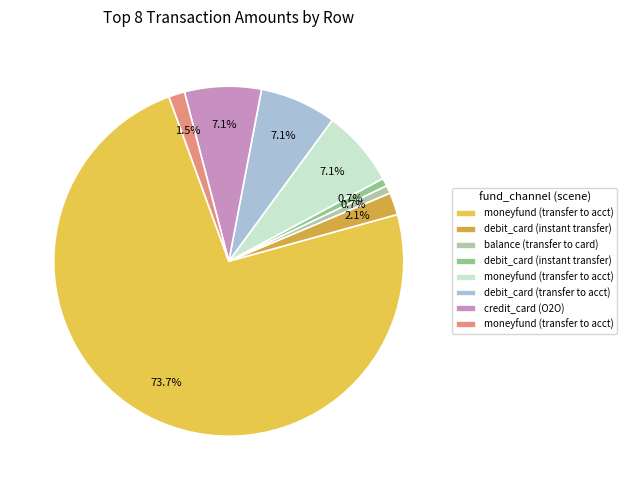

How many slices are in this pie chart?

8